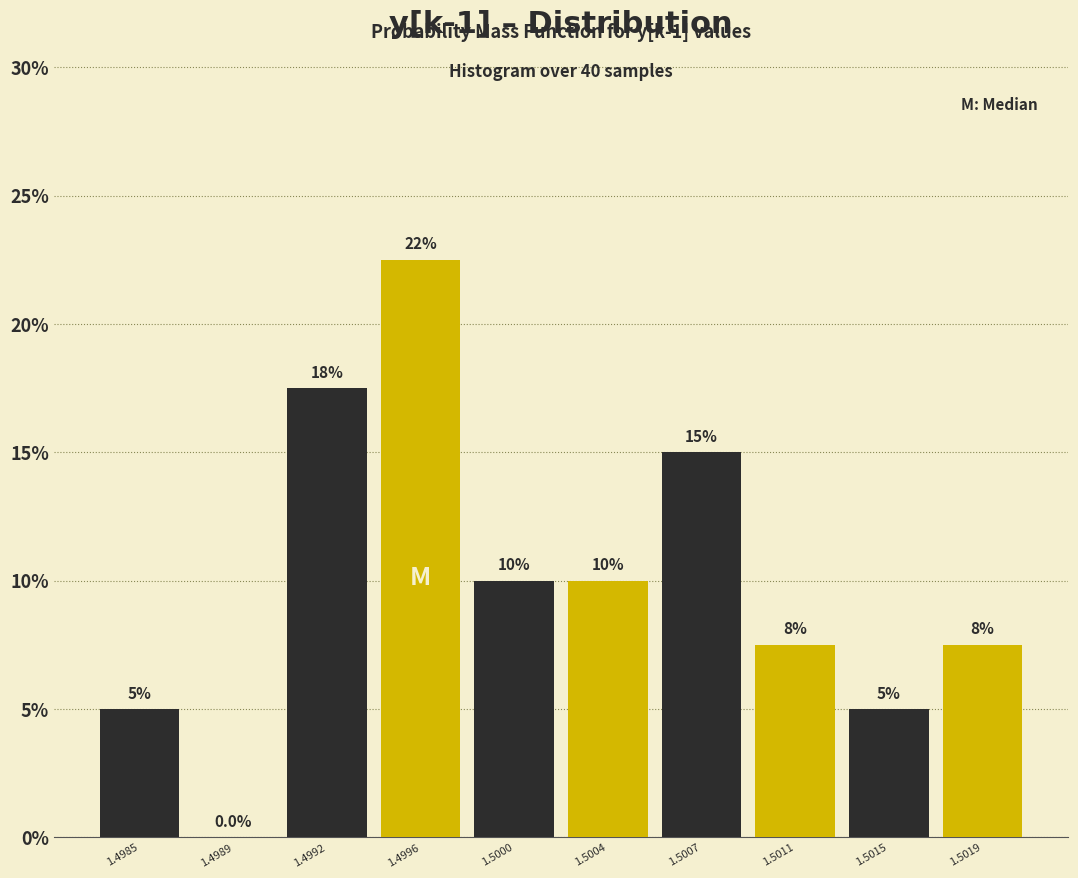

Reading left to right, what are all the values shown in this chart?

1.4985=5.0	1.4989=0.0	1.4992=17.5	1.4996=22.5	1.5000=10.0	1.5004=10.0	1.5007=15.0	1.5011=7.5	1.5015=5.0	1.5019=7.5